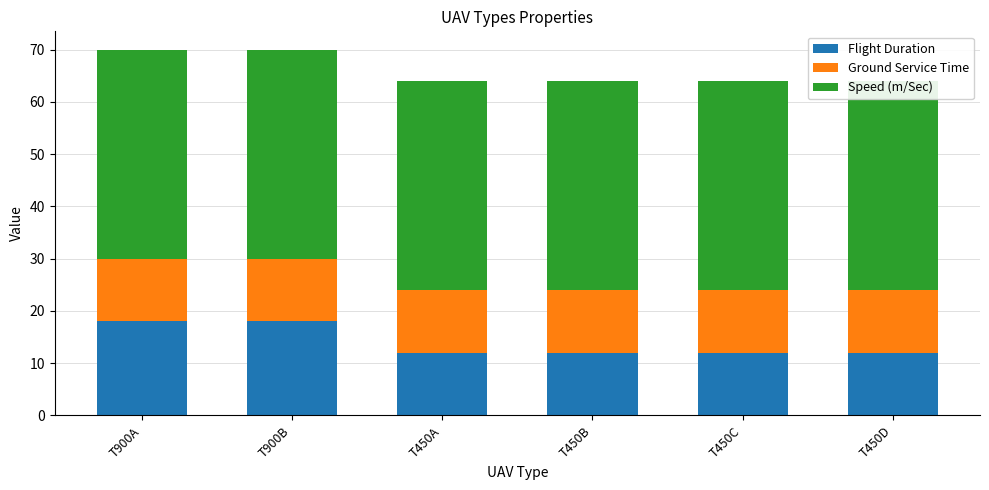

Which series has the largest range (max minus min)?

Flight Duration